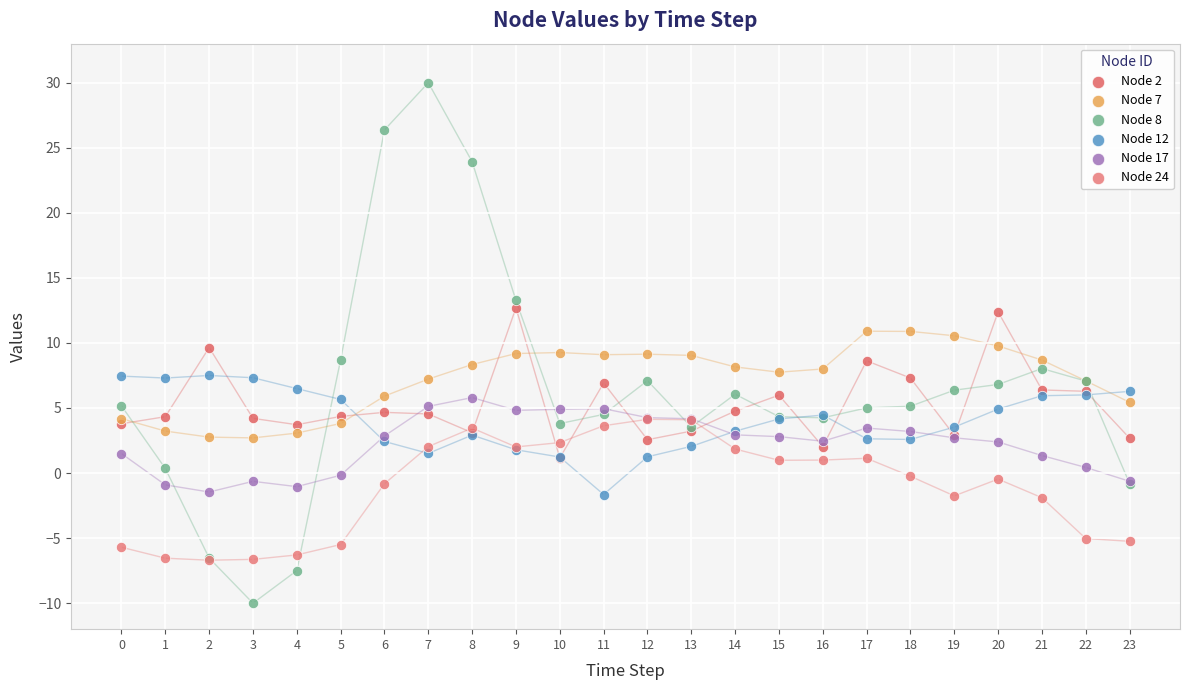

Which series contains the lowest Y value?

Node 8